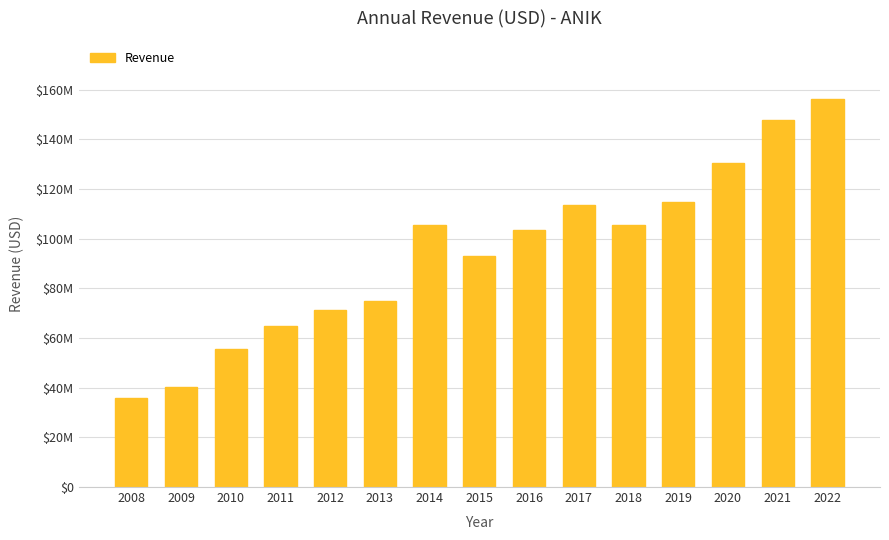

Reading left to right, transcribe all the data shown in this chart.

2008=35779787	2009=40135704	2010=55556594	2011=64778635	2012=71358505	2013=75081154	2014=105594839	2015=92999000	2016=103379000	2017=113420000	2018=105555000	2019=114610000	2020=130457000	2021=147794000	2022=156236000